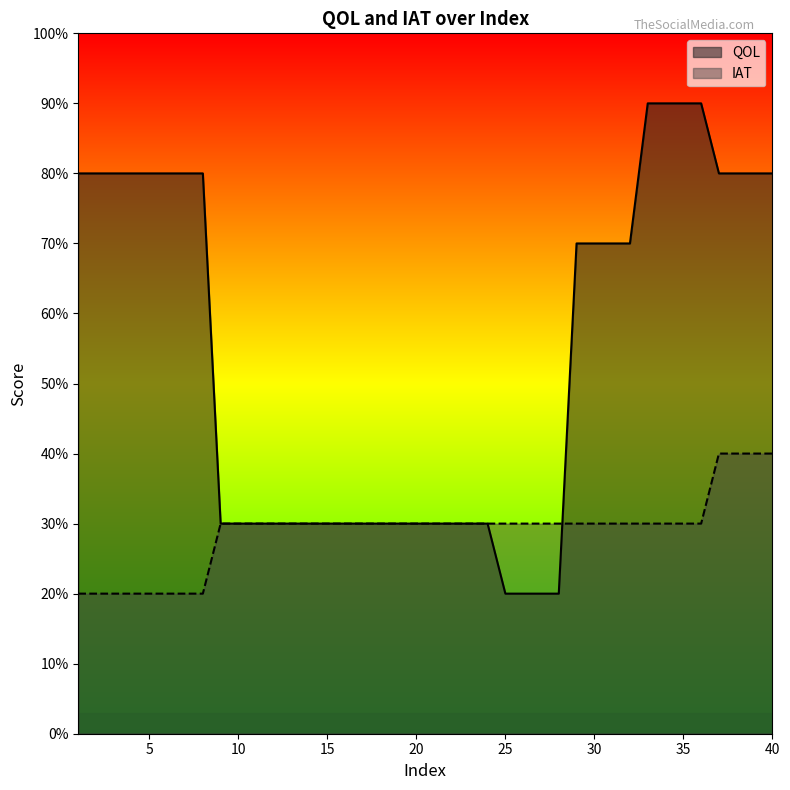

What is the value of the IAT point at the 19th from the left?

3